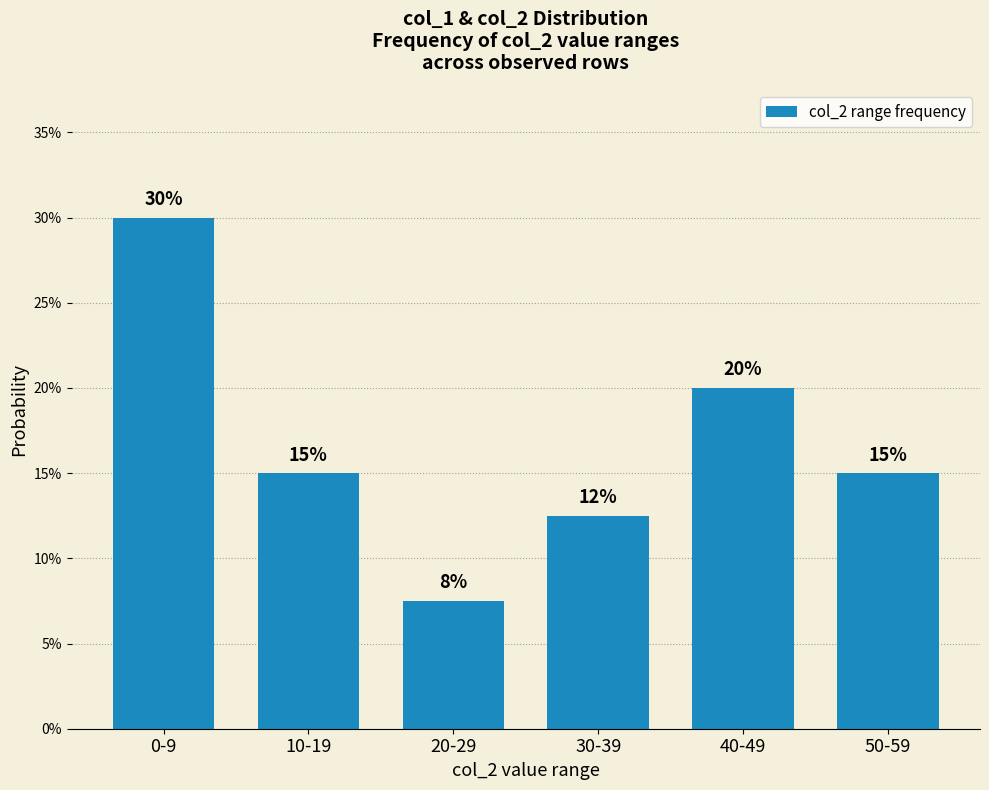

Does the chart contain any negative values?

No